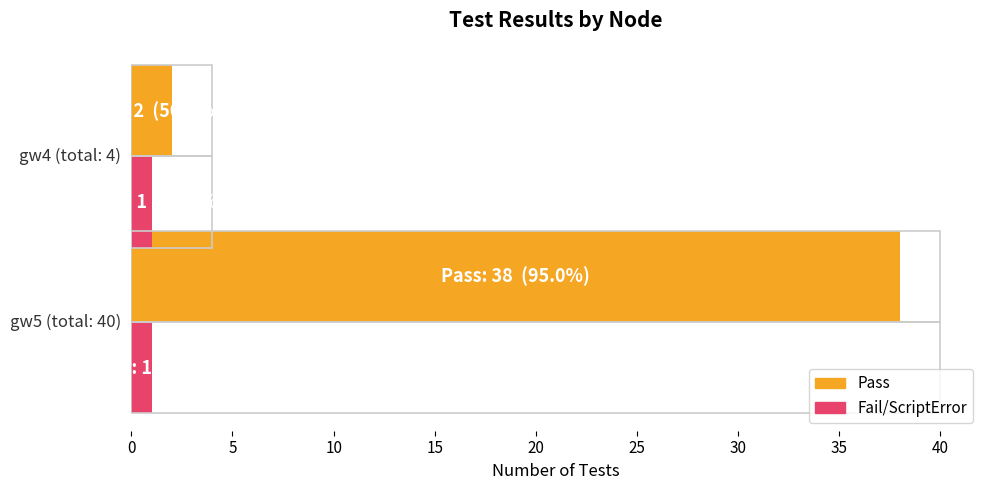

How many bars are there in each group?

2